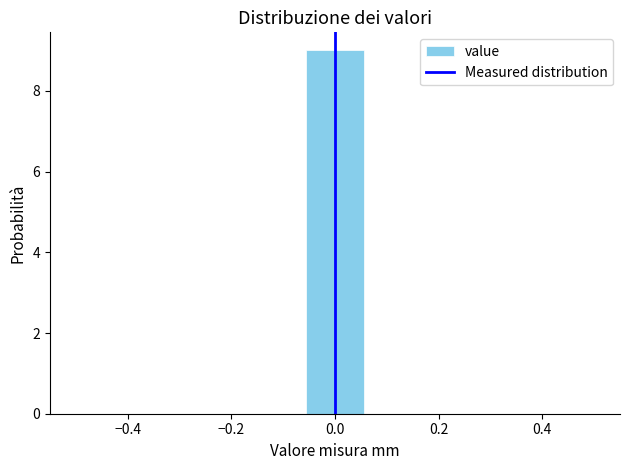

Which range on the x-axis has the tallest bar?

-0.06 to 0.06